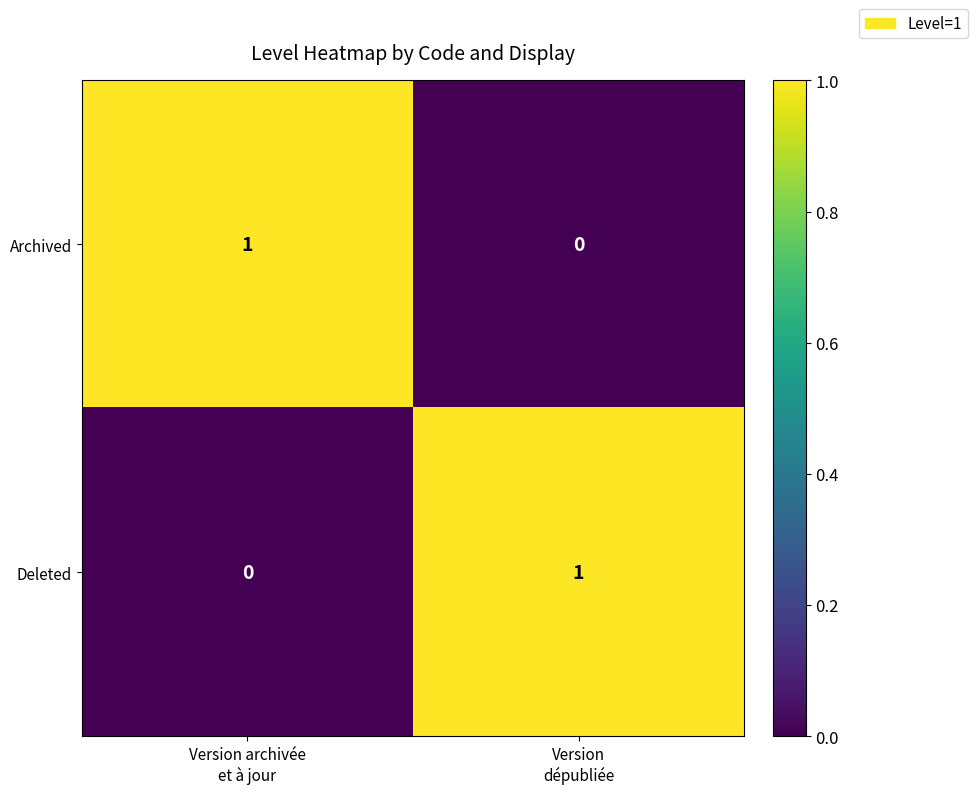

Reading left to right, extract all data points from this chart.

Archived: 1	0
Deleted: 0	1